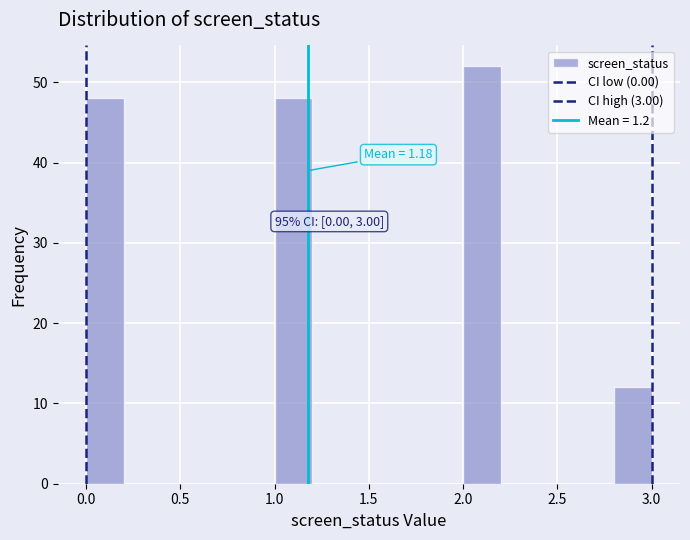

Which range on the x-axis has the tallest bar?

2.0 to 2.2